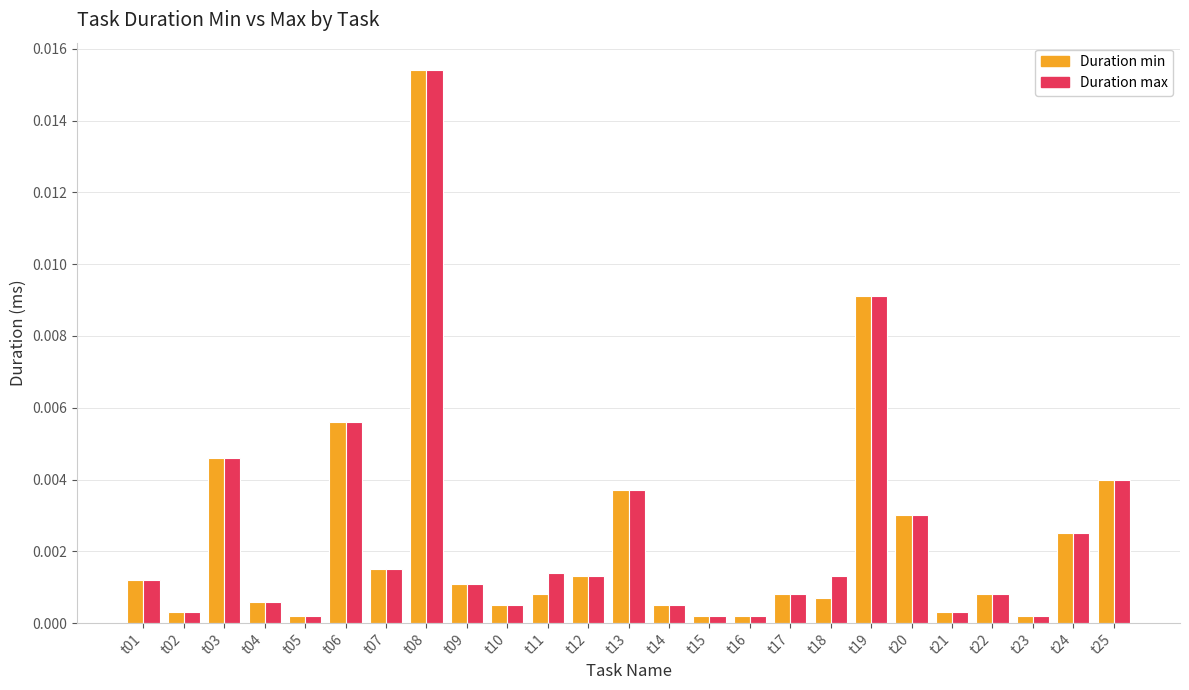

Which label corresponds to the largest value in the chart?

t08